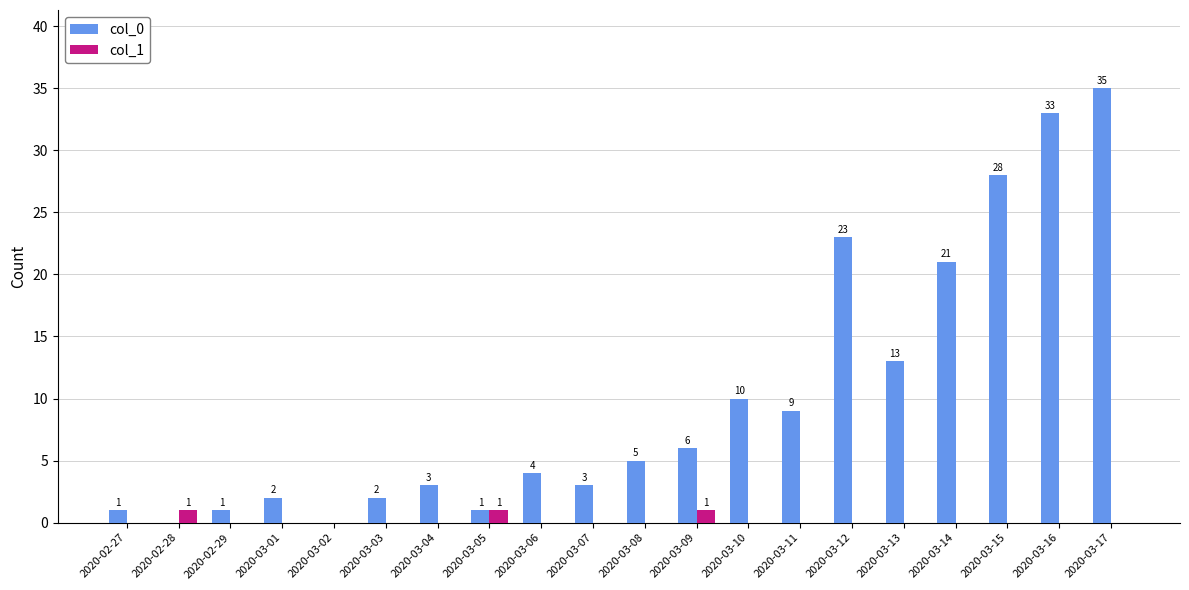

Are the bars horizontal?

No